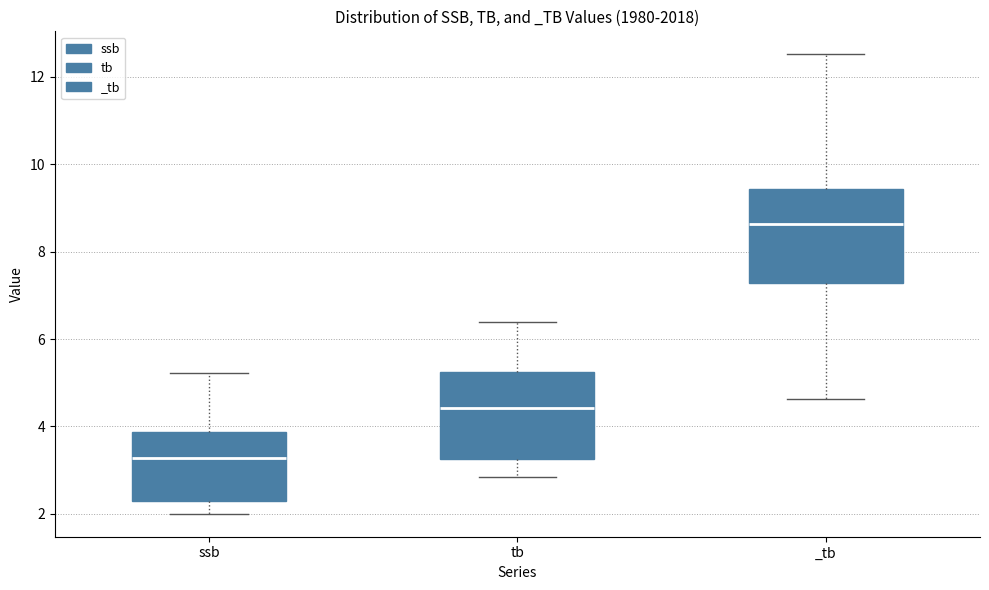

Which box has the lowest median line?

ssb